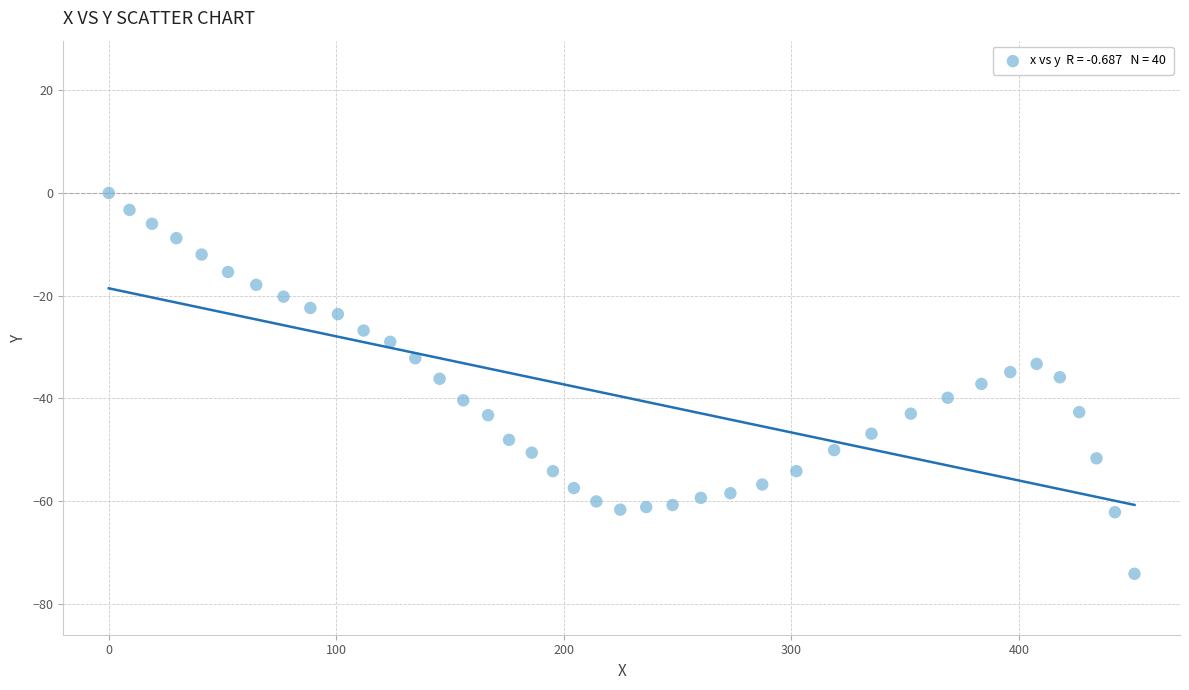

What is the range of X values (max minus min)?

450.8